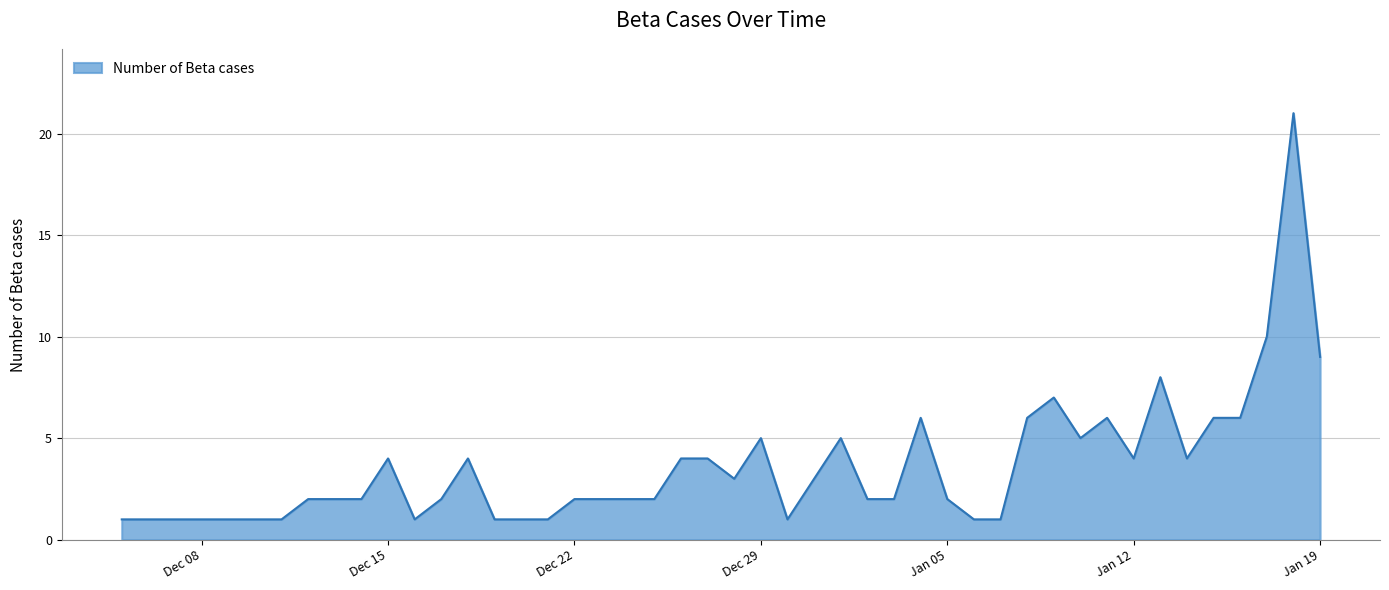

What is the smallest value displayed?

1